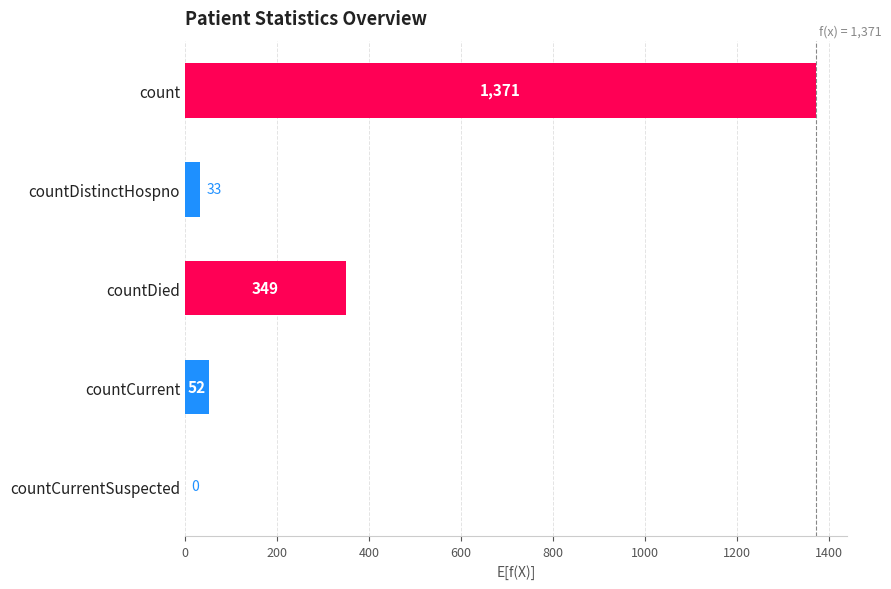

Reading top to bottom, list all the values displayed in this chart.

count=1371	countDistinctHospno=33	countDied=349	countCurrent=52	countCurrentSuspected=0